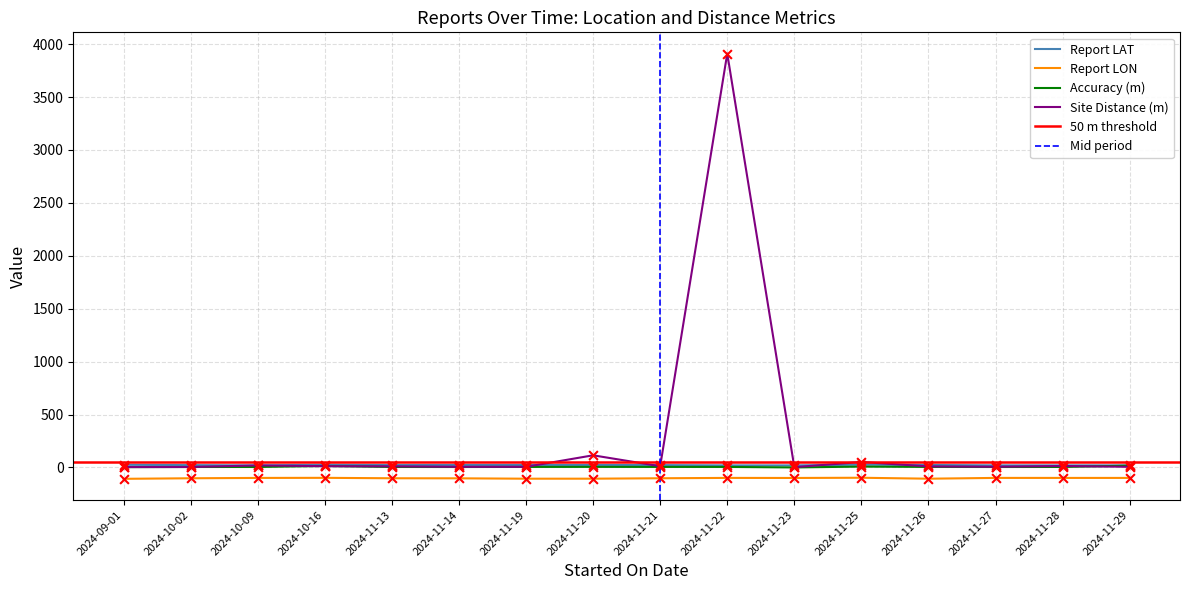

True or false: Report LAT and Report LON intersect in this chart.

False